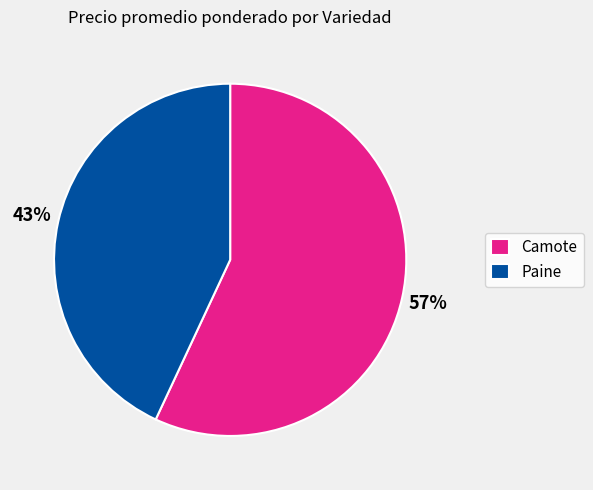

Which slice is the largest?

Camote